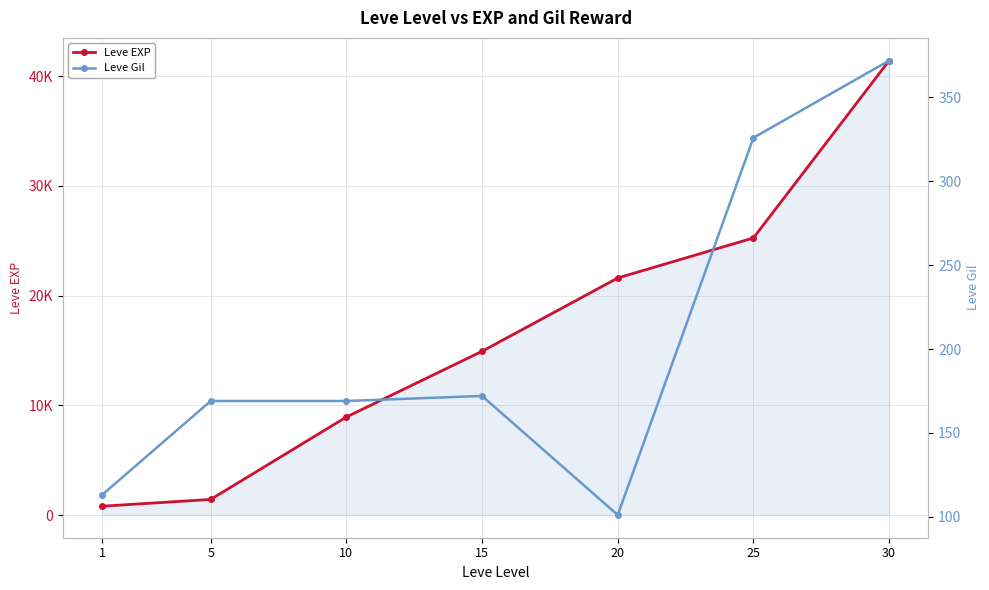

Is this an area chart (filled region under the line)?

No